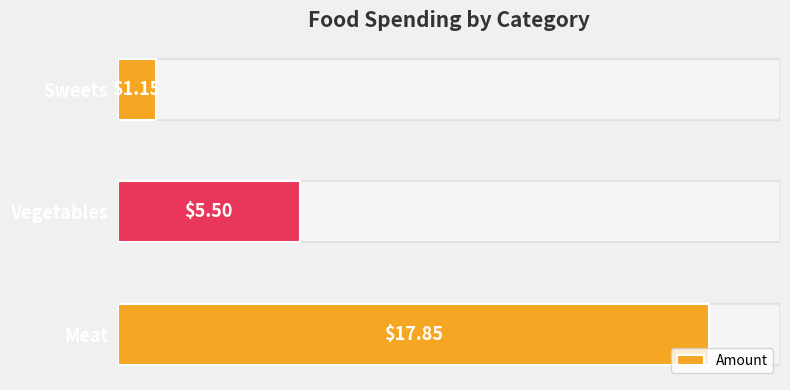

Between Sweets and Vegetables, which is larger?

Vegetables